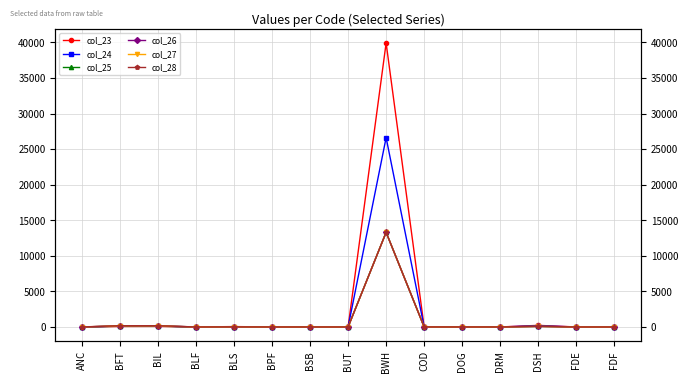

What is the label of the 6th point from the left?

BPF